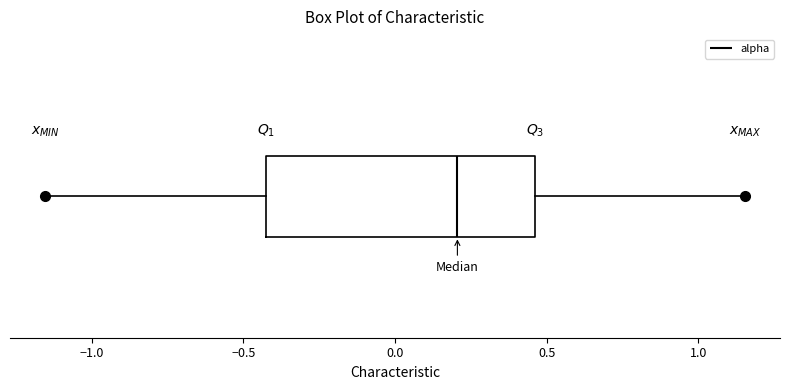

Transcribe this box plot: give where the median line is, the range the box spans, and where the two whiskers end, as read against the x-axis. The values are not printed on the chart, so give them approximately, as read against the axis.

median 0.20, box -0.40 to 0.45, whiskers -1.15 to 1.15